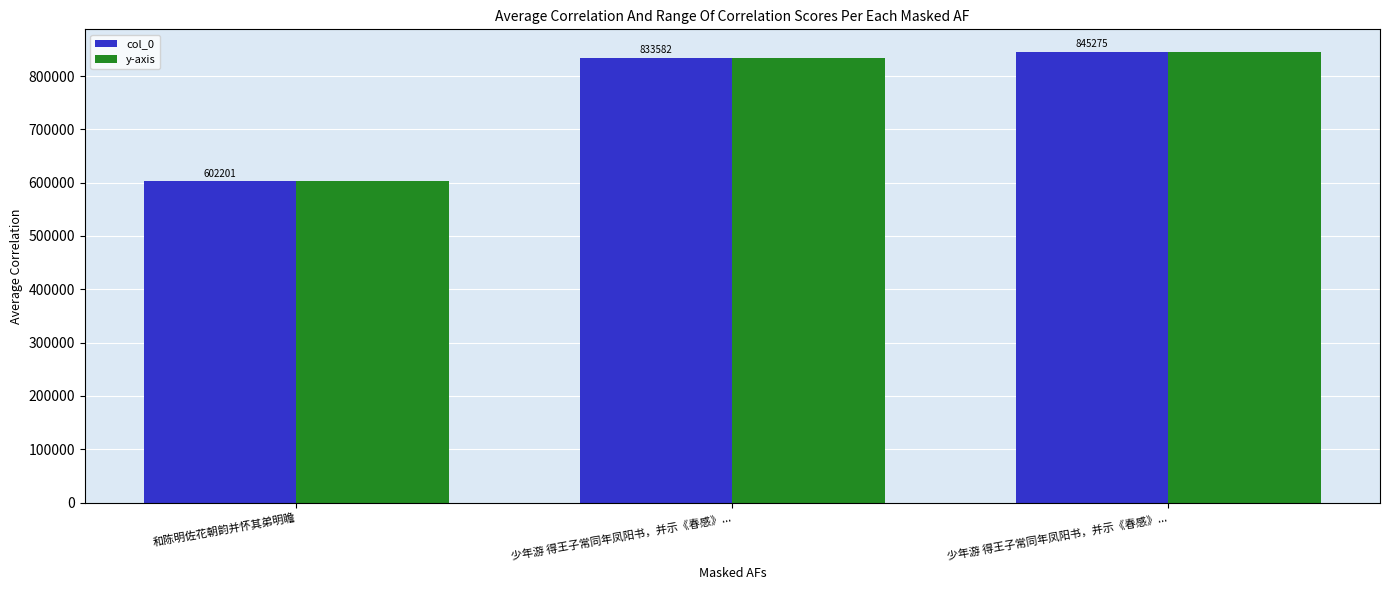

What is the lowest value of the col_0 series?

602201